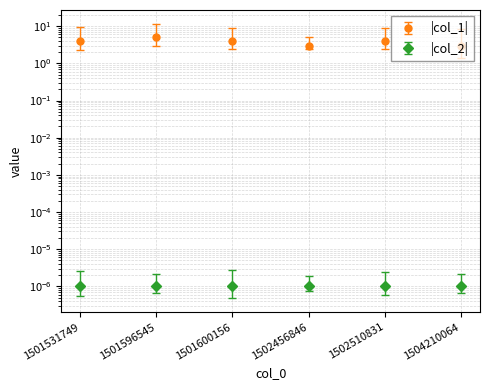

Which label corresponds to the smallest value in the chart?

1502456846